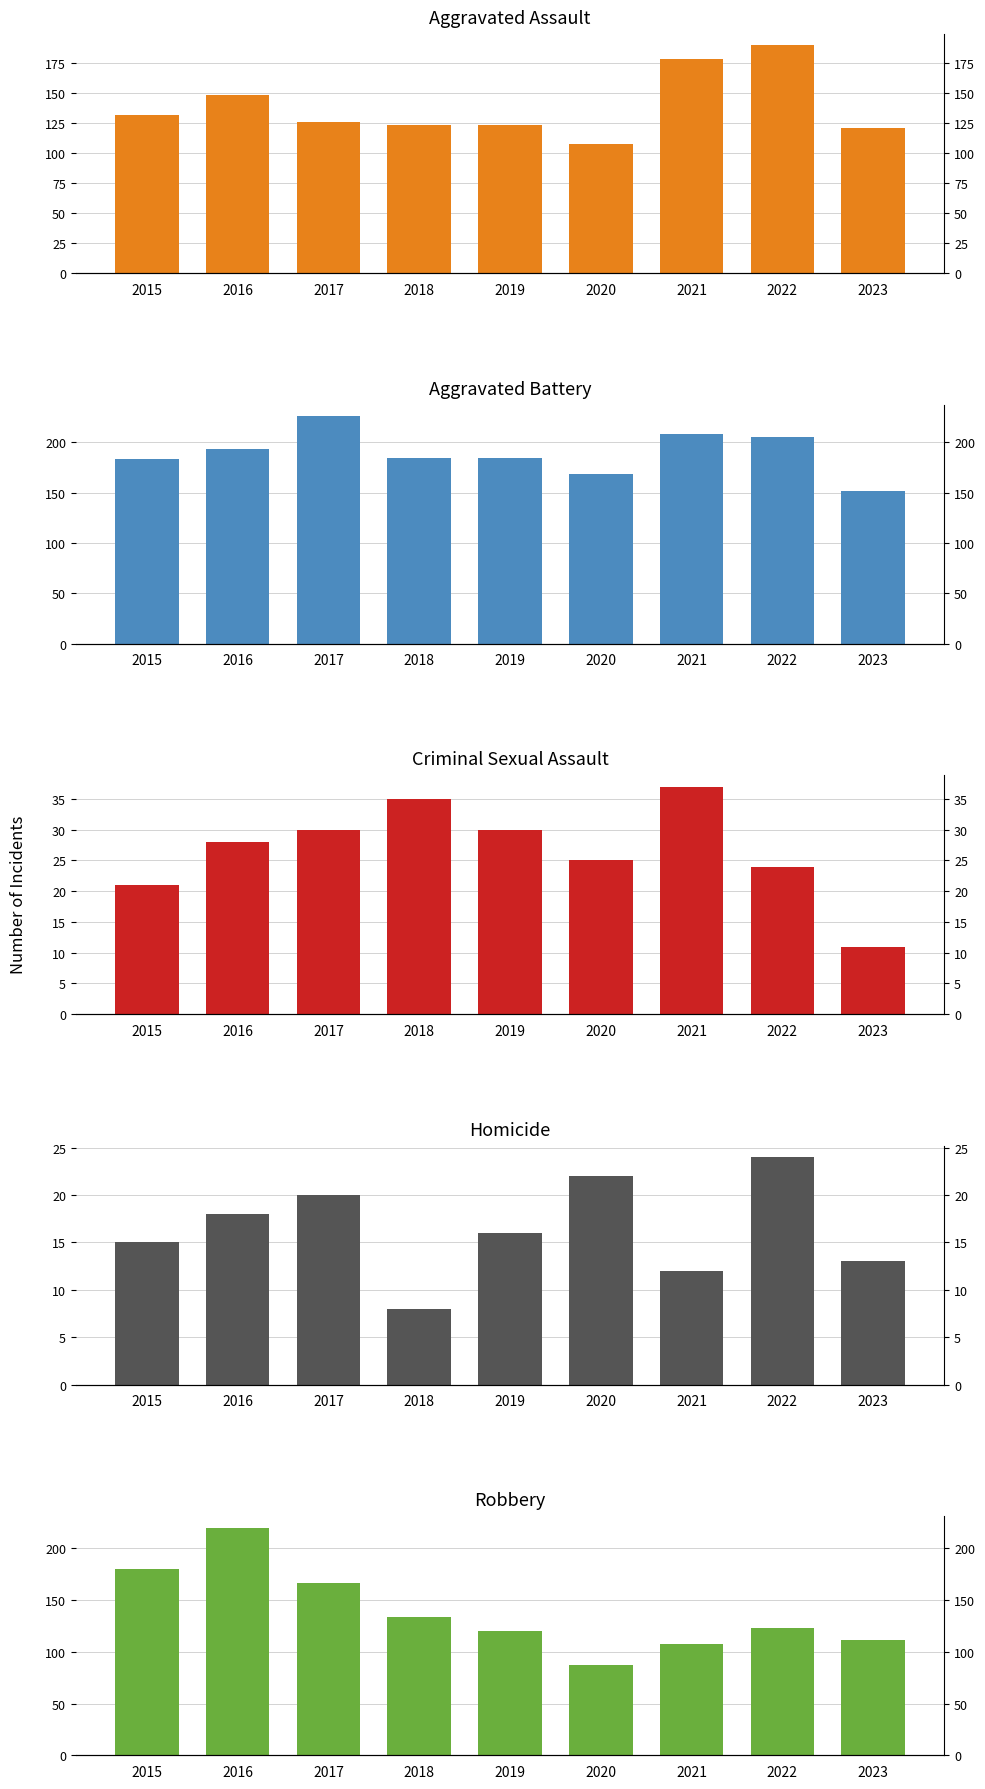

What is the difference between the highest and lowest values at 2021?

196